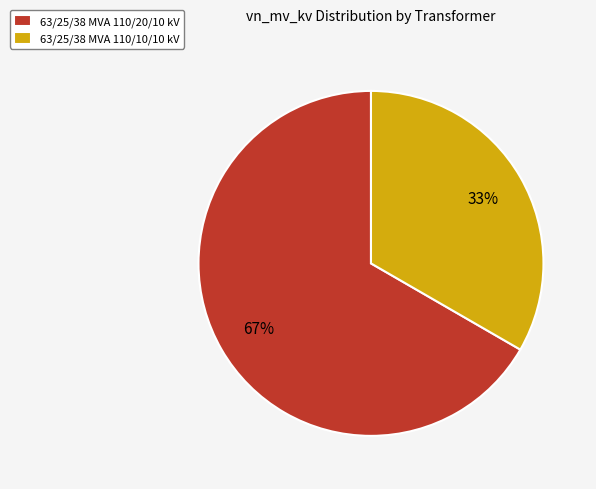

Which slice is the largest?

63/25/38 MVA 110/20/10 kV